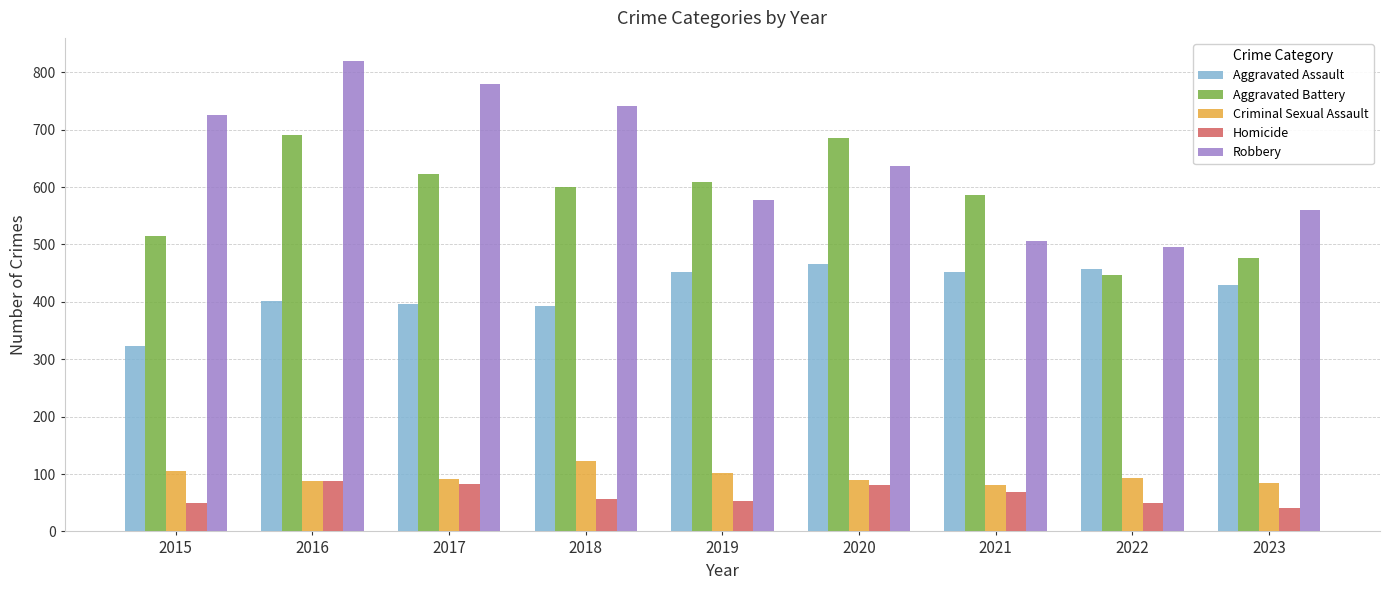

At how many categories does at least one series exceed 296?

9